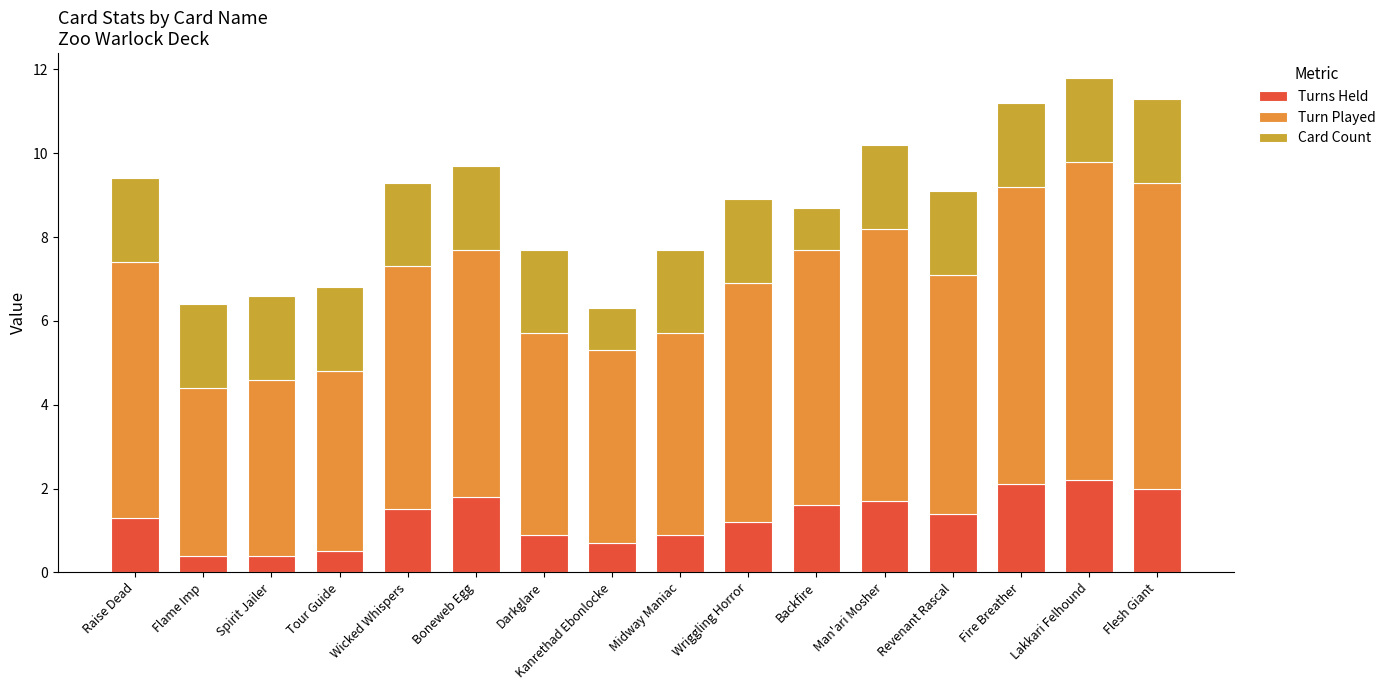

What is the sum of the Turns Held values at Kanrethad Ebonlocke and Wriggling Horror?

1.9